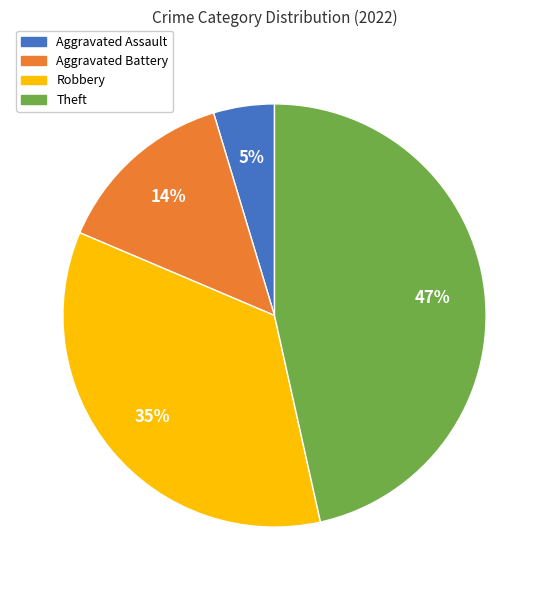

Rank the categories by value from lowest to highest.

Aggravated Assault, Aggravated Battery, Robbery, Theft